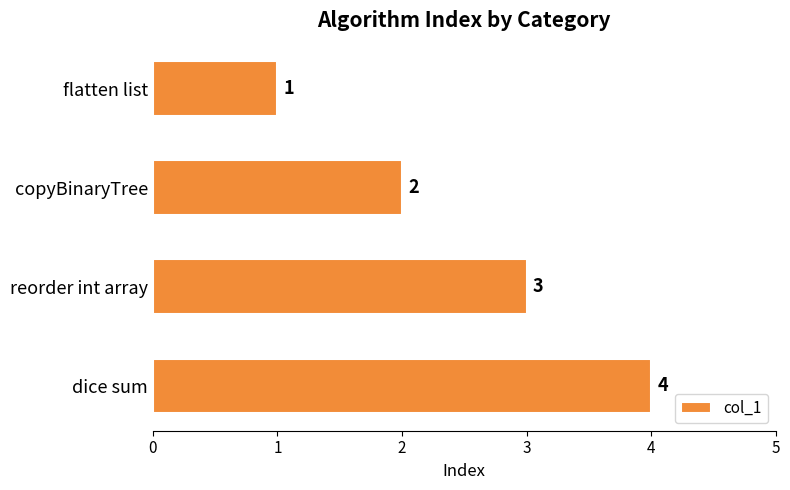

Which category has the highest value across all series?

dice sum